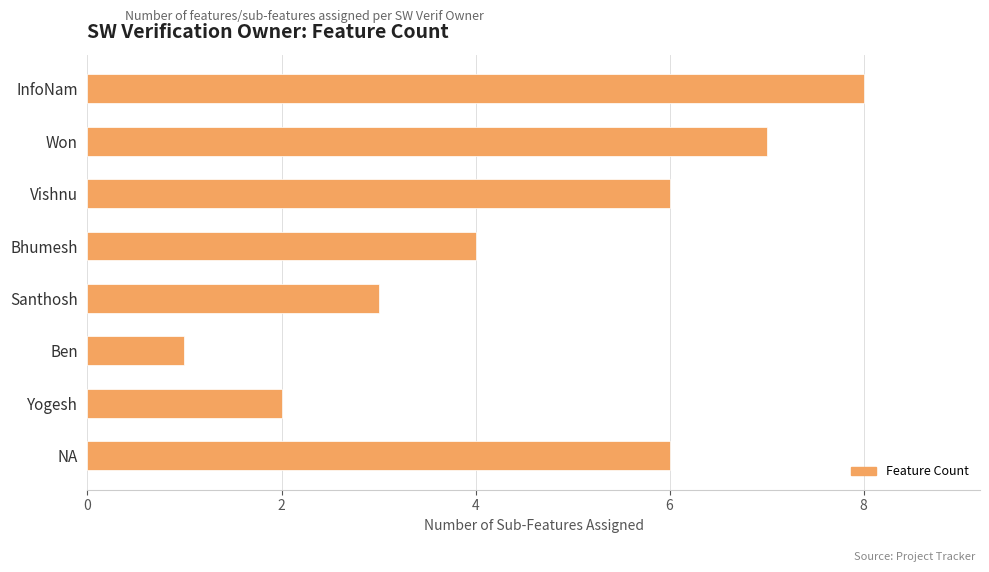

Which category has the lowest value across all series?

Ben